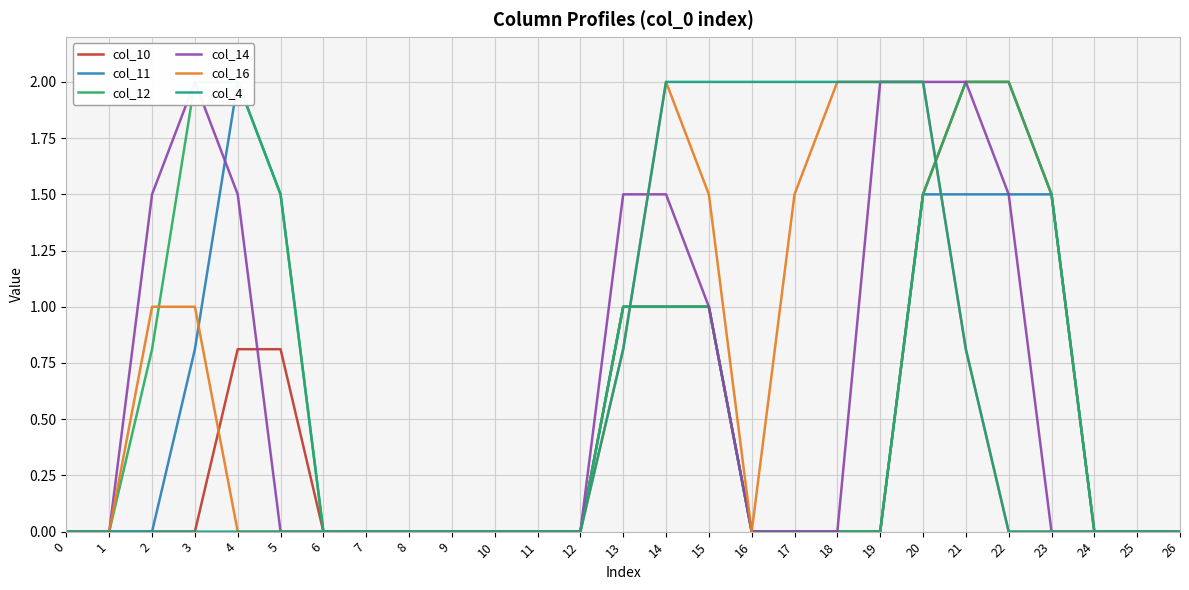

What is the spread (max minus min) of values at 3?

2.0